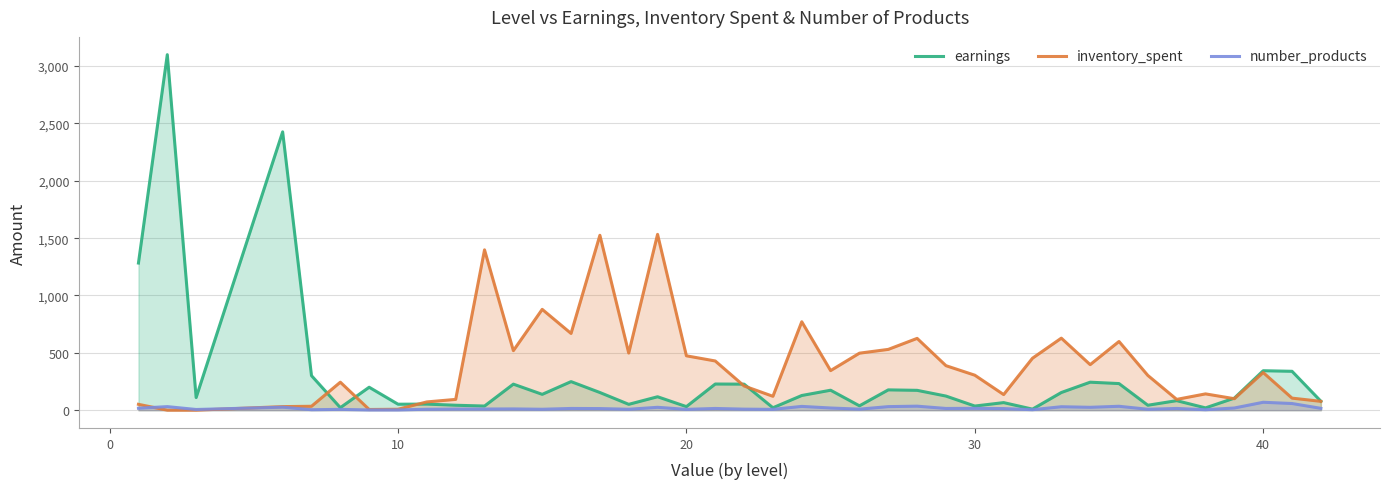

How many categories are shown in the chart?

40